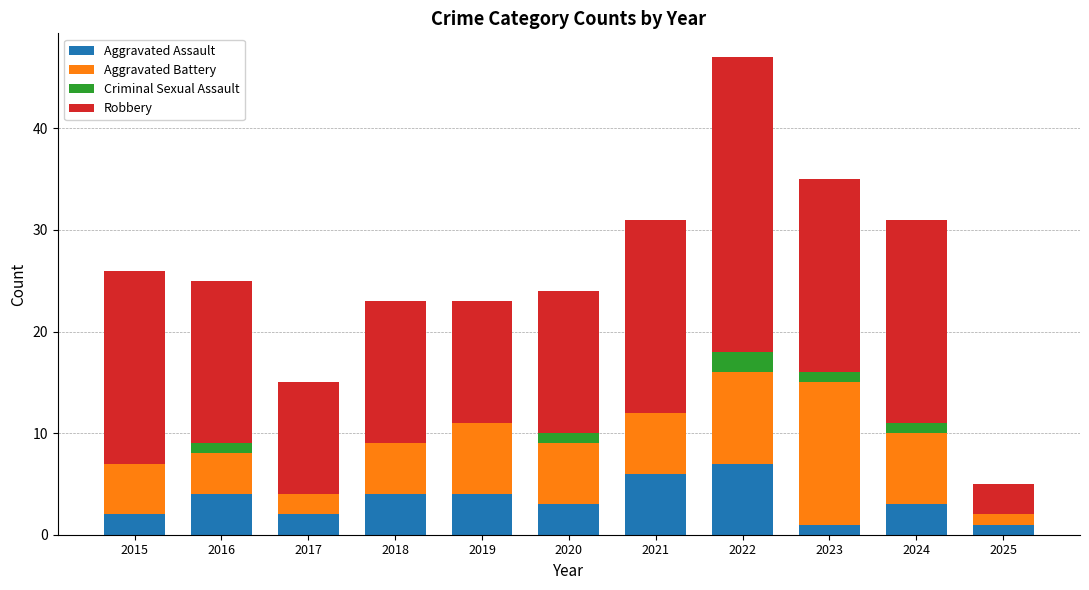

What is the maximum value for Aggravated Assault?

7